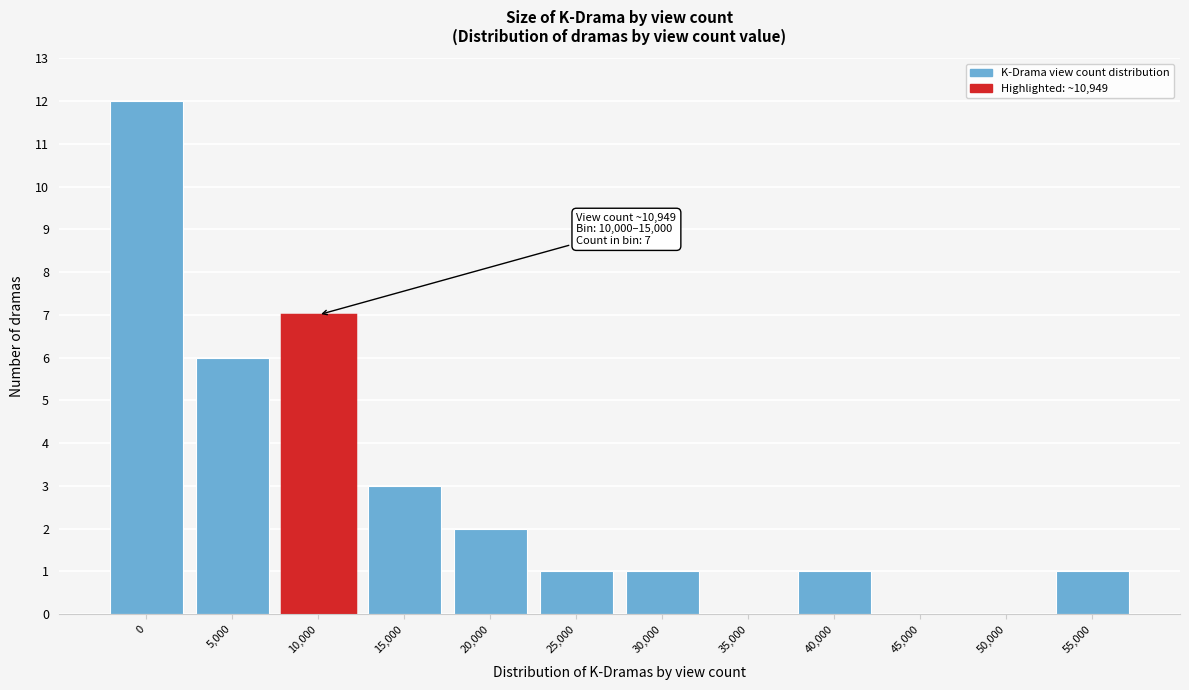

Reading left to right, list all the values displayed in this chart.

0=12	5,000=6	10,000=7	15,000=3	20,000=2	25,000=1	30,000=1	35,000=0	40,000=1	45,000=0	50,000=0	55,000=1